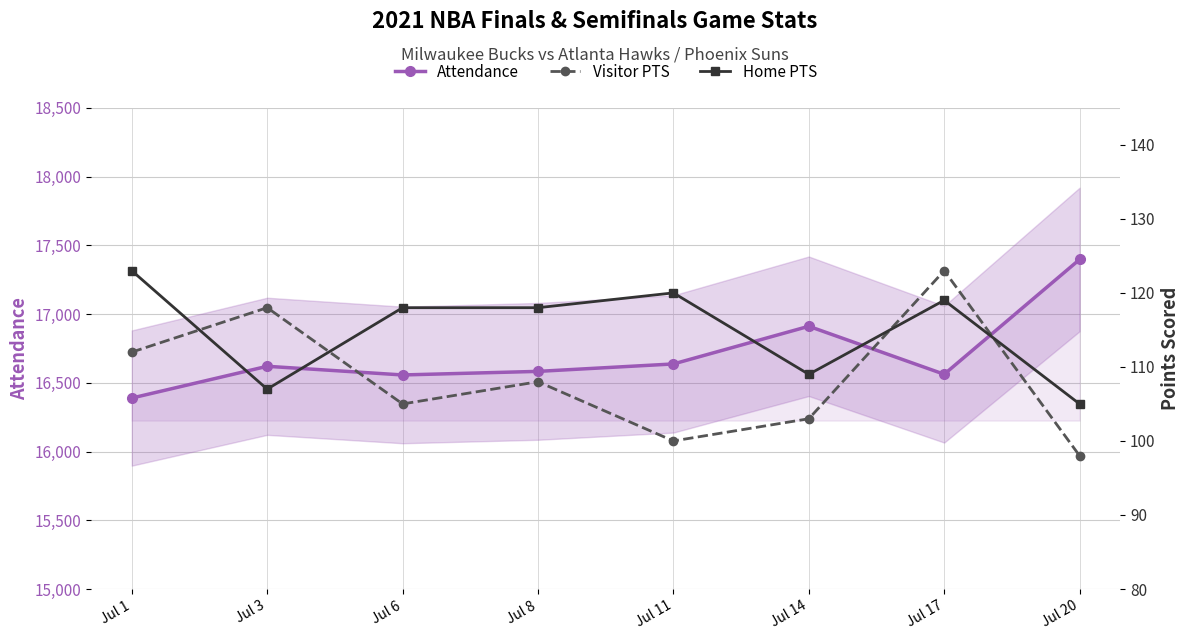

At which category does the chart reach its peak across all series?

Jul 20